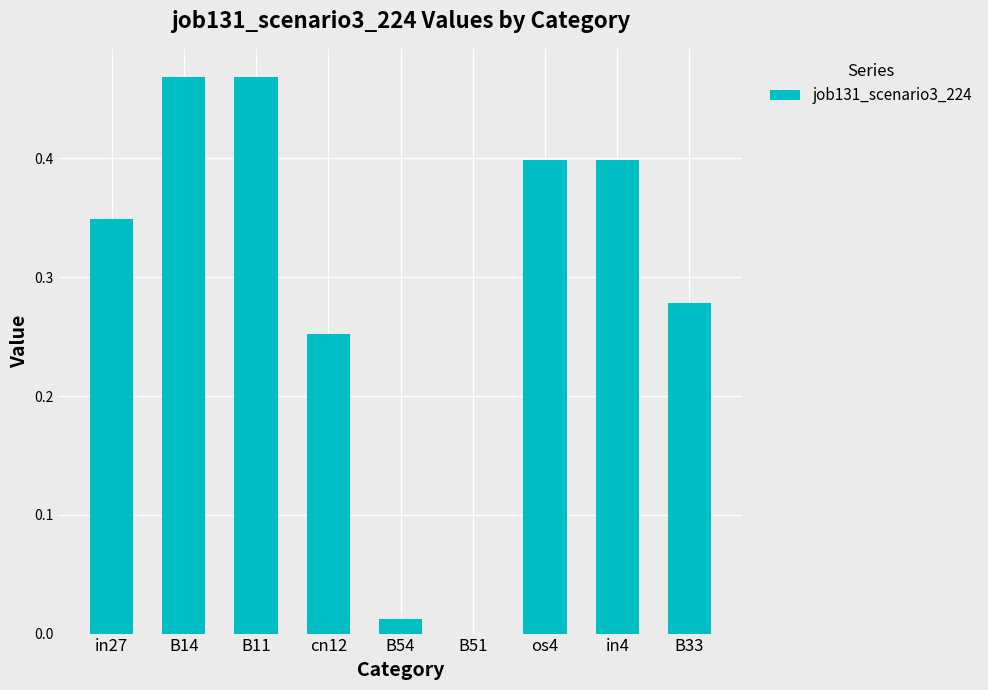

What is the change in value from B11 to B54?

-0.5